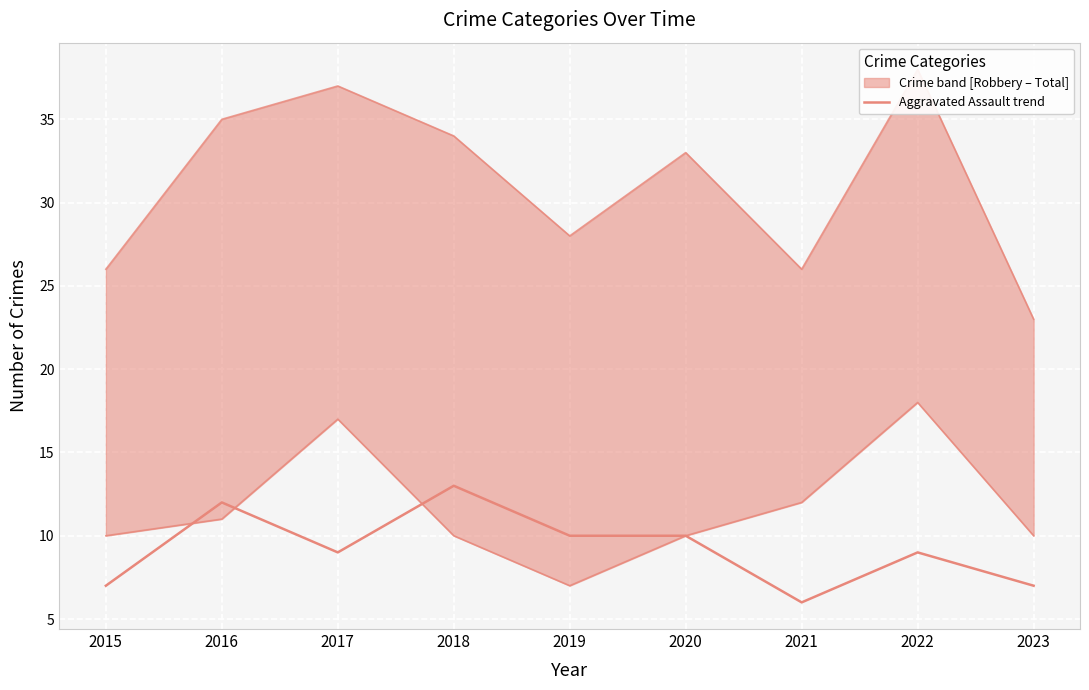

Is this an area chart (filled region under the line)?

No